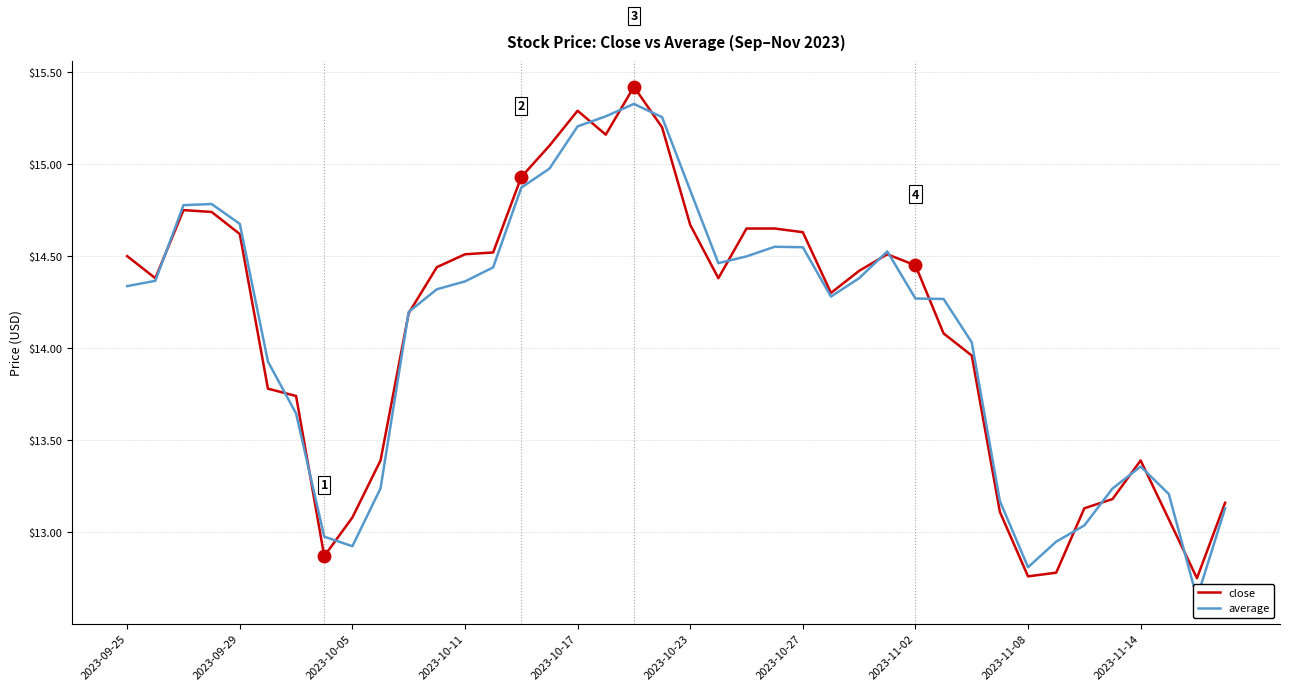

At which label does close first exceed 14?

2023-09-25